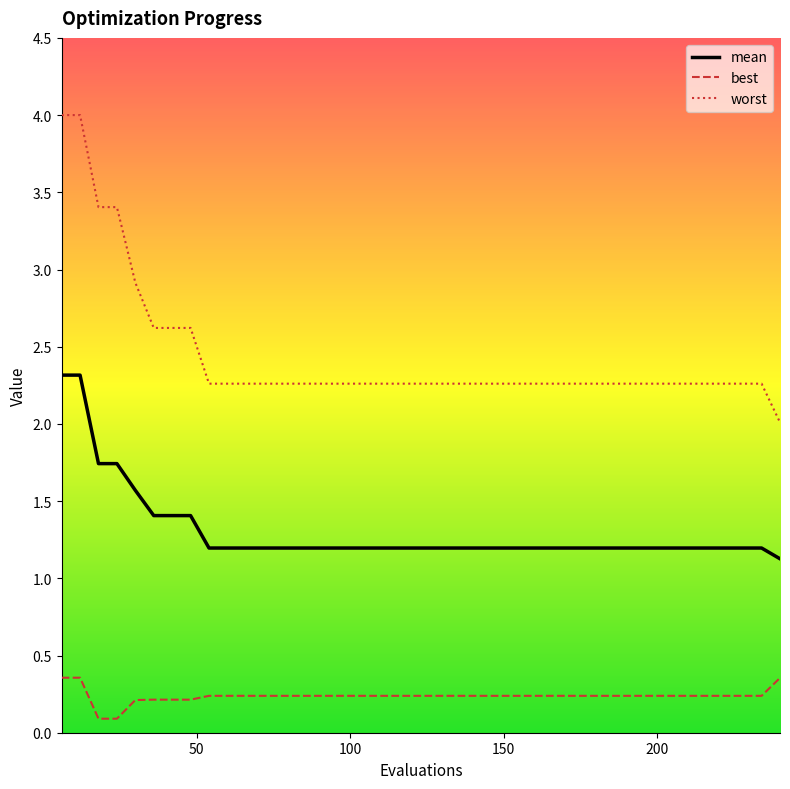

What is the difference between the maximum and minimum values in the worst series?

2.0